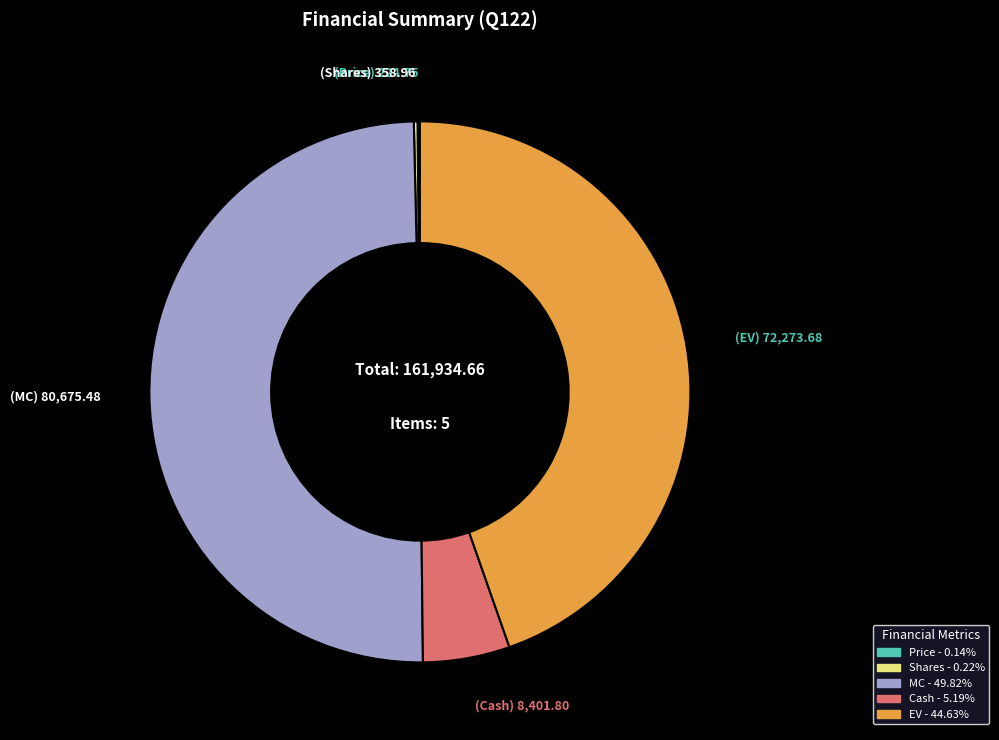

Which category has the biggest portion of the pie?

MC